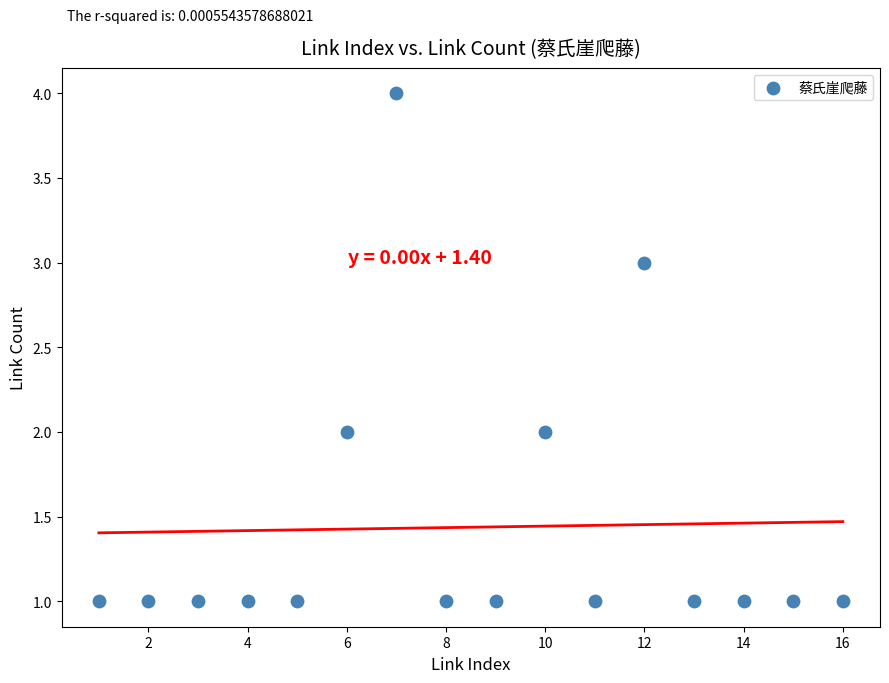

What is the range of X values (max minus min)?

15